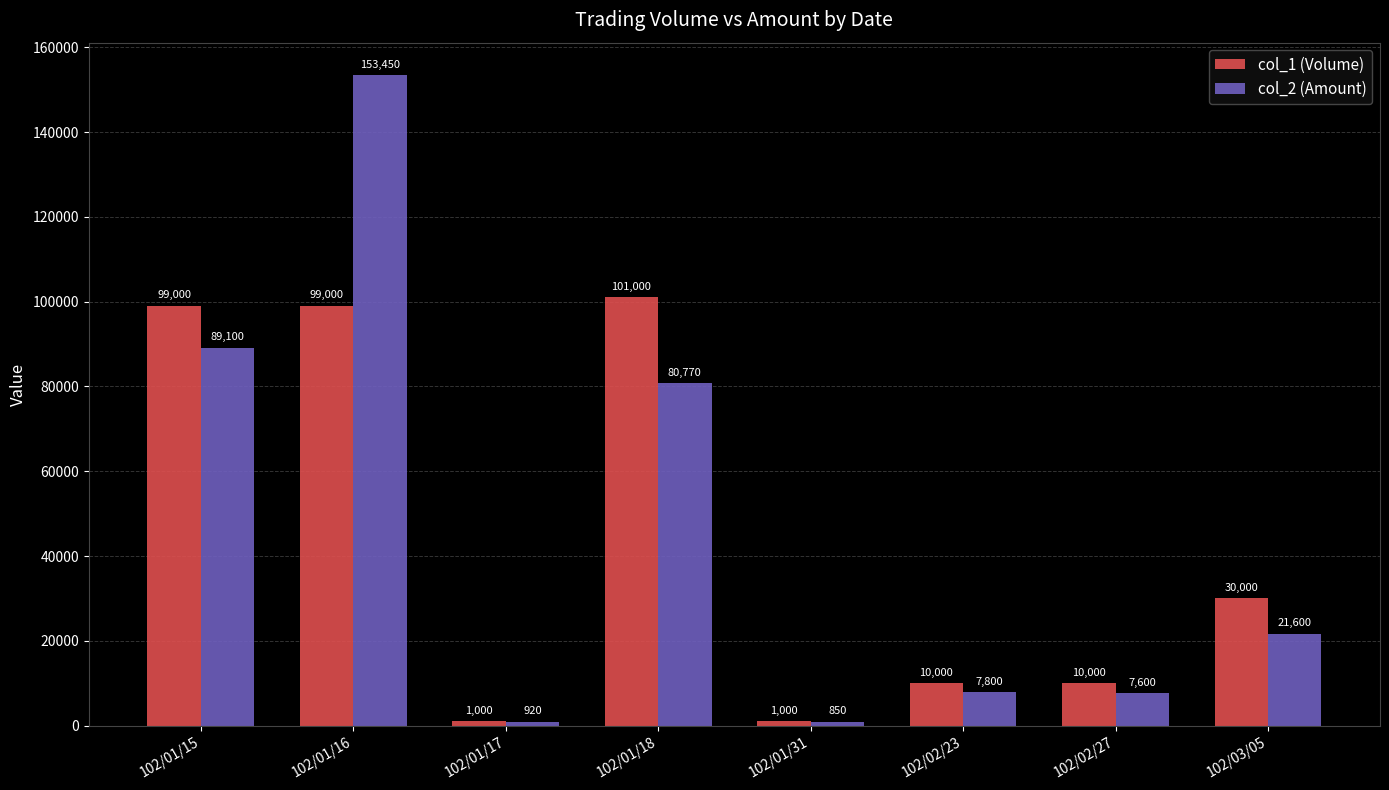

True or false: col_1 (Volume) has a value of 99000 at 102/01/15.

True